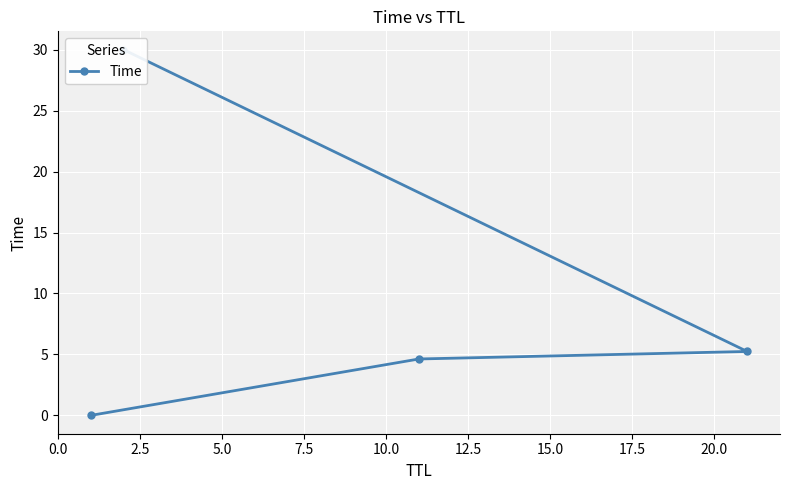

How many series are shown in this chart?

1